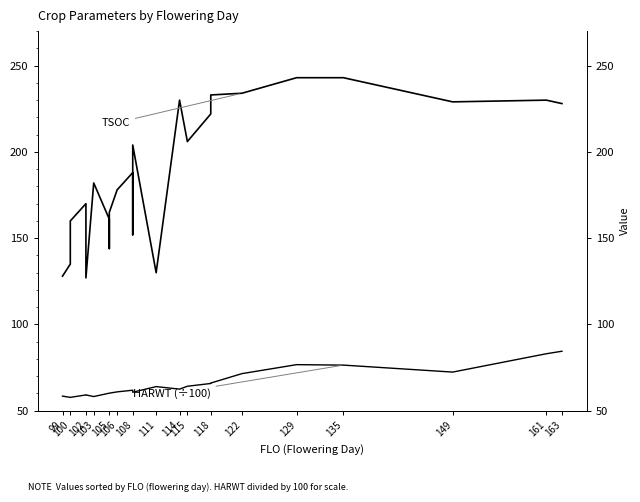

Reading left to right, what are all the values shown in this chart?

TSOC: 128.0	135.0	160.0	170.0	140.0	127.0	182.0	161.0	144.0	165.0	178.0	188.0	152.0	204.0	130.0	230.0	206.0	222.0	233.0	234.0	243.0	243.0	229.0	230.0	228.0
HARWT (÷100): 58.5	57.8	57.8	59.2	59.2	59.2	58.2	60.2	60.2	60.2	60.9	61.9	61.9	60.7	64.0	62.5	64.2	65.8	66.1	71.5	76.7	76.5	72.4	83.0	84.5